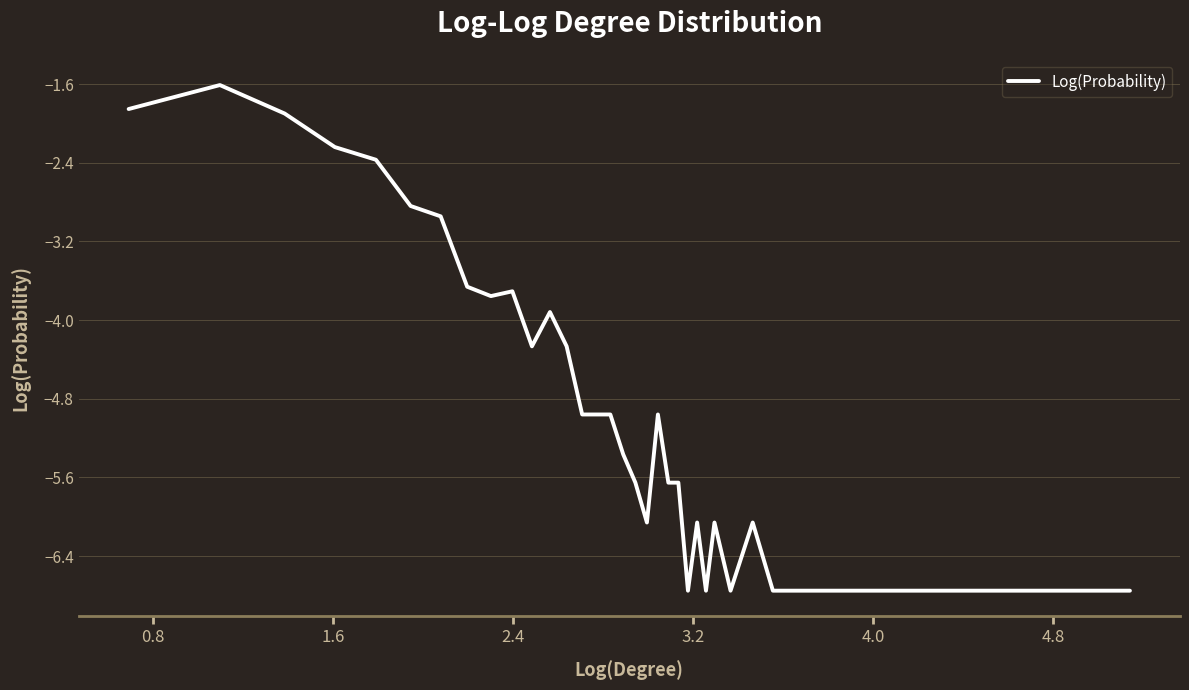

What is the greatest value displayed?

-1.6